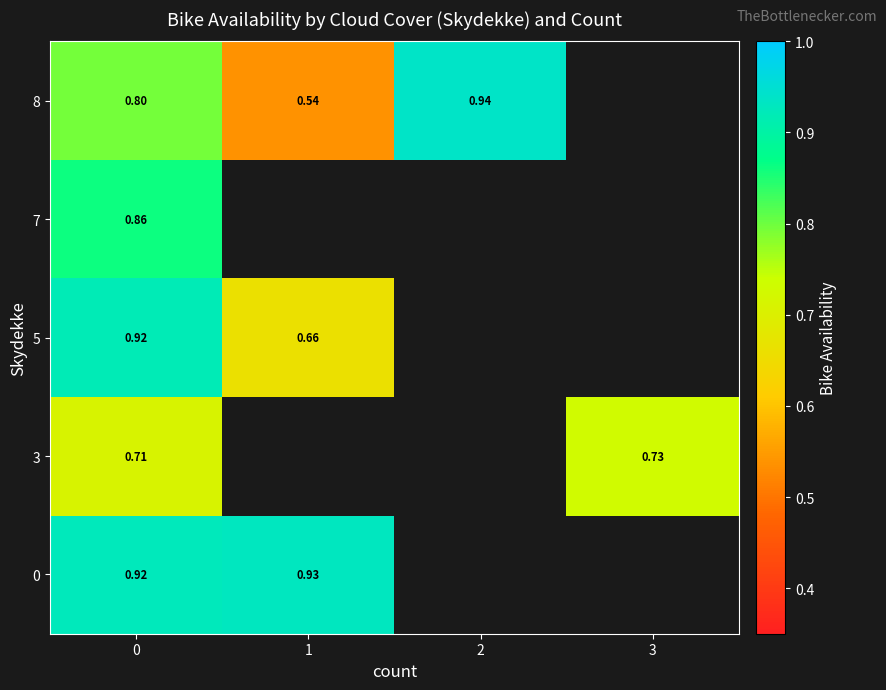

Is it true that row_2 equals 0.3 at 1?

False